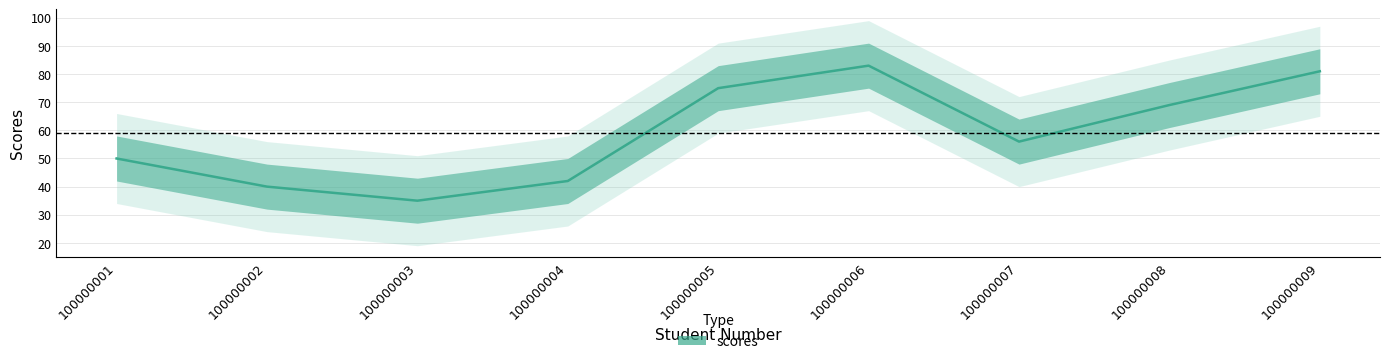

Between 100000008 and 100000003, which is larger?

100000008